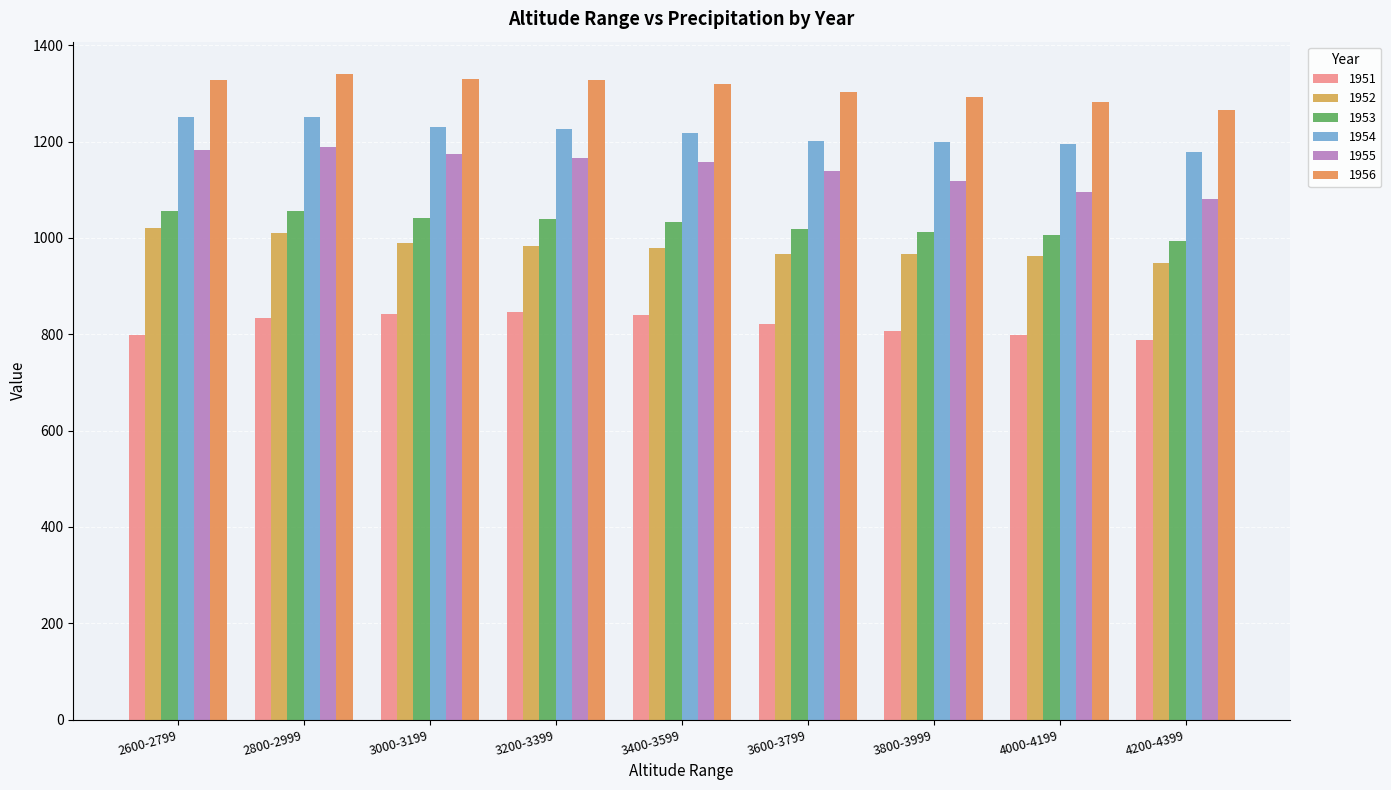

How many data points in 1956 are above 1320?

5